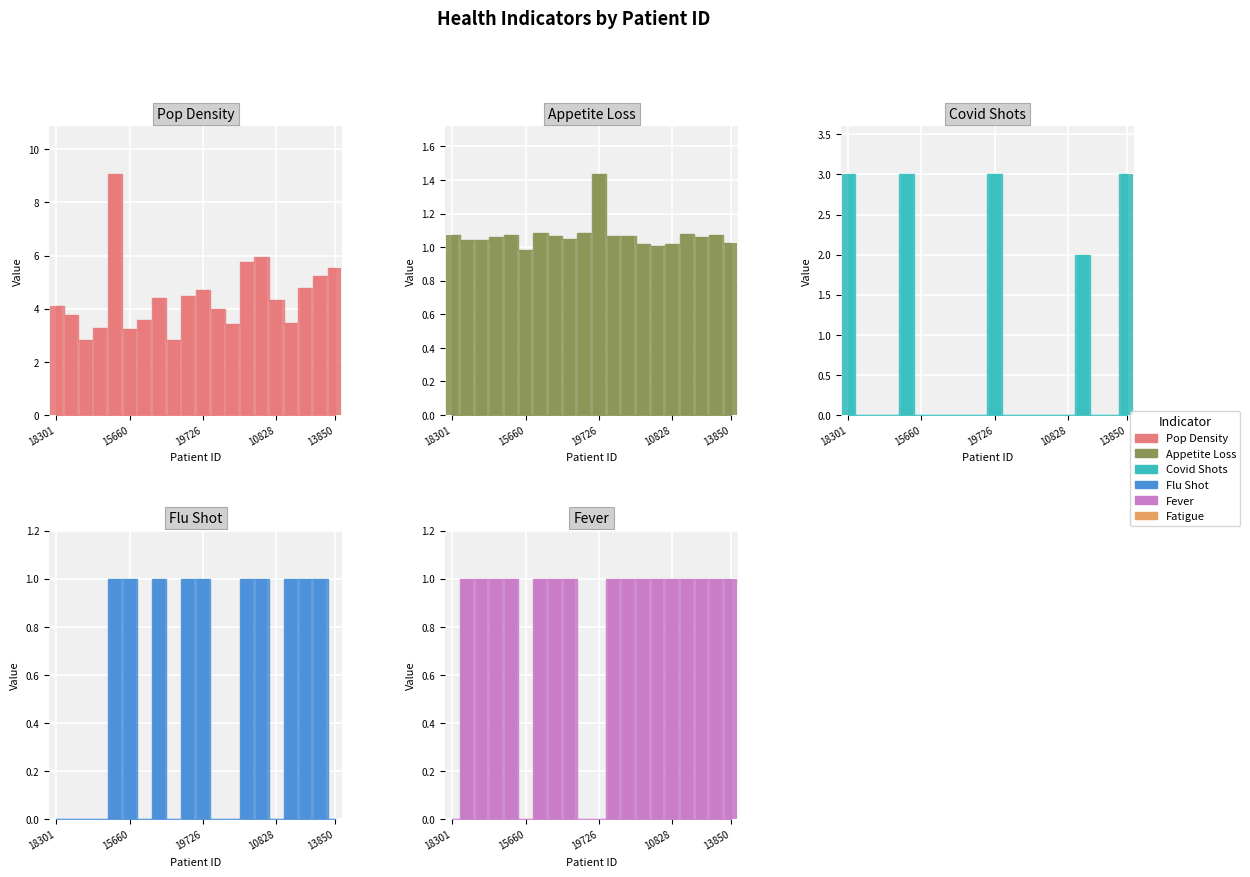

What is the maximum value for fever_bar?

1.0